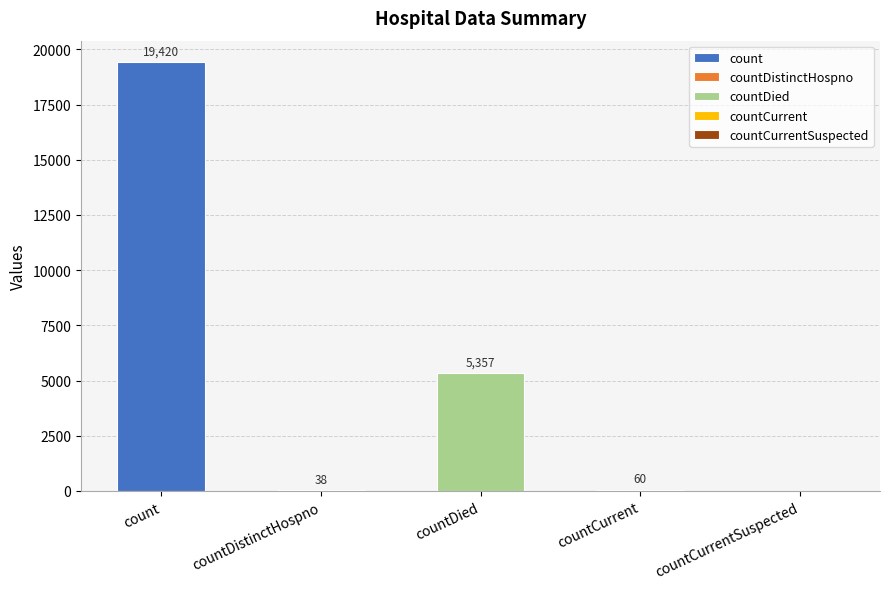

List the labels in order of value, largest first.

count, countDied, countCurrent, countDistinctHospno, countCurrentSuspected